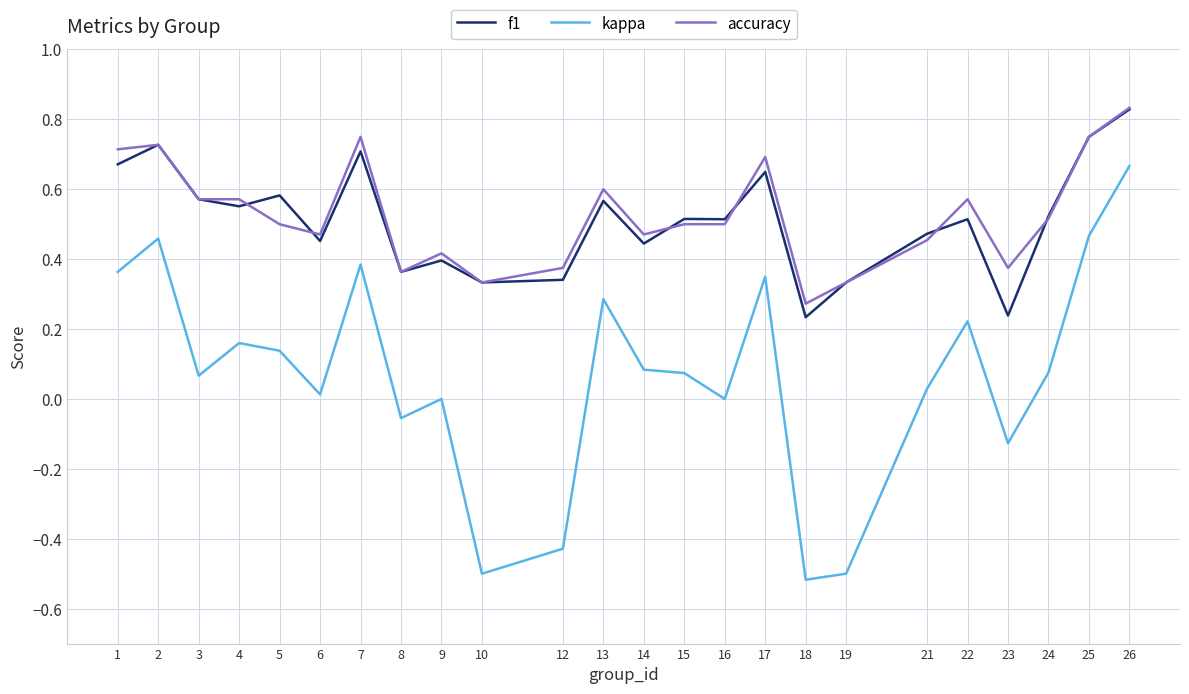

True or false: kappa and f1 intersect in this chart.

False